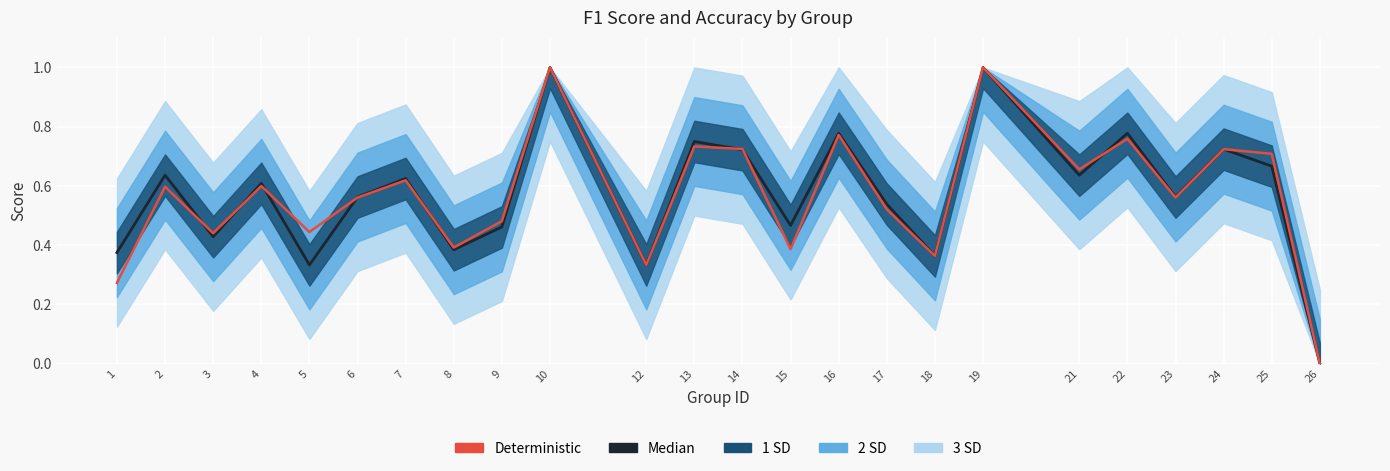

How many lines are shown in the chart?

2